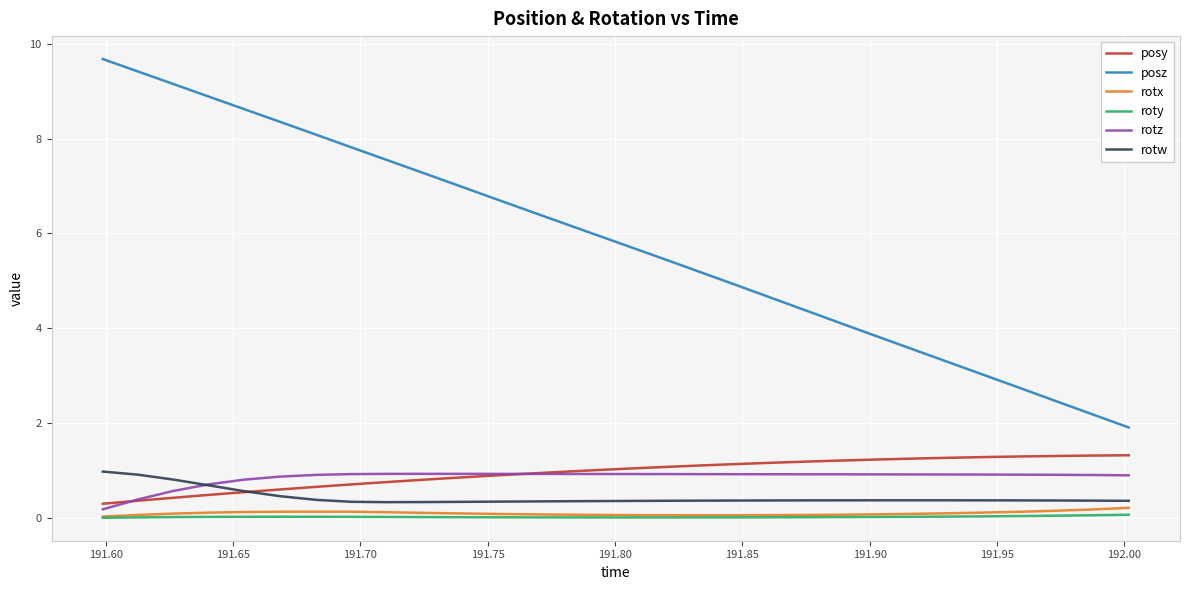

True or false: posz and posy intersect in this chart.

False